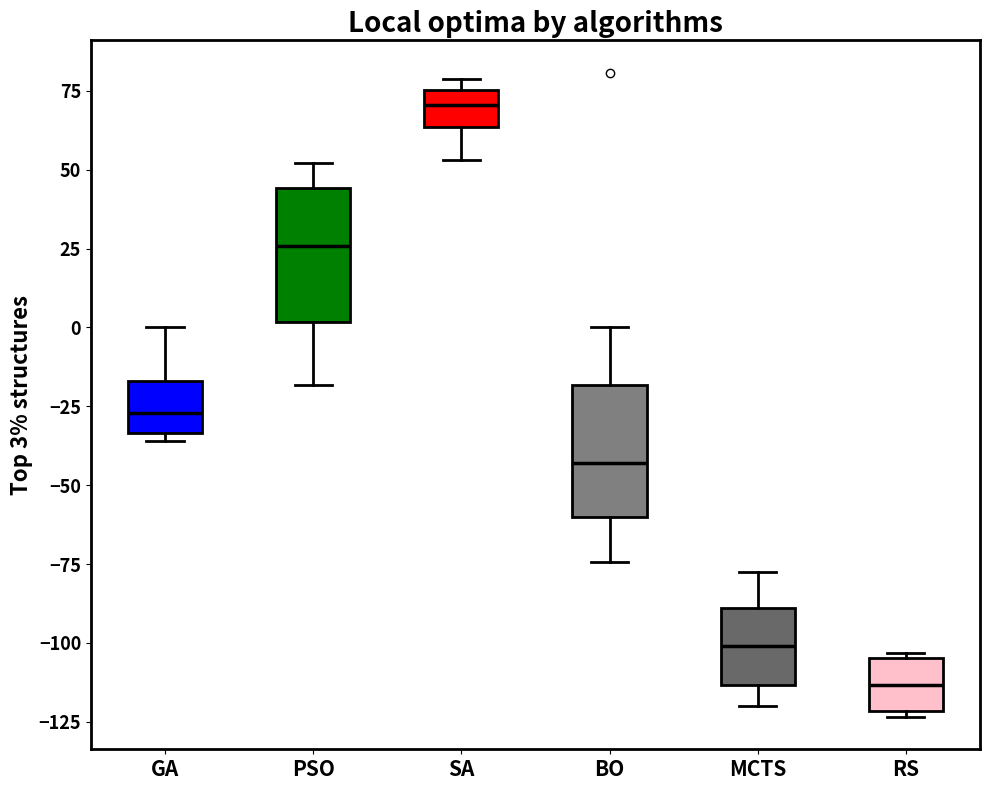

Reading left to right, transcribe this box plot: for each box, give where its median line is, the range the box spans, and where its two whiskers end, as read against the y-axis. The values are not printed on the chart, so give them approximately, as read against the axis.

GA: median -25, box -35 to -15, whiskers -35 (just below the box's lower edge) to 0
PSO: median 25, box 0 to 45, whiskers -20 to 50
SA: median 70, box 65 to 75, whiskers 55 to 80
BO: median -45, box -60 to -20, whiskers -75 to 0
MCTS: median -100, box -115 to -90, whiskers -120 to -80
RS: median -115, box -120 to -105, whiskers -125 to -105 (just above the box's upper edge)